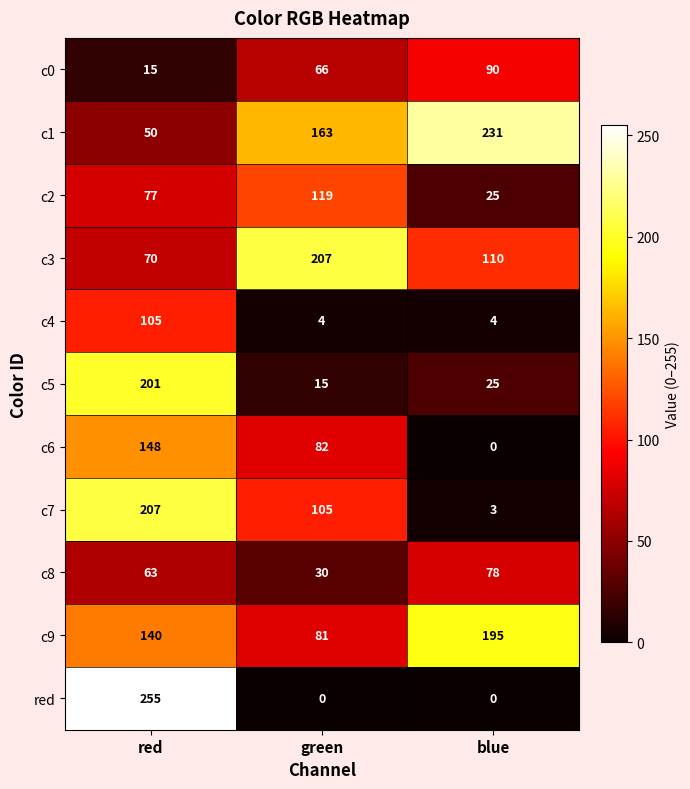

Which series has the largest total across all categories?

c1